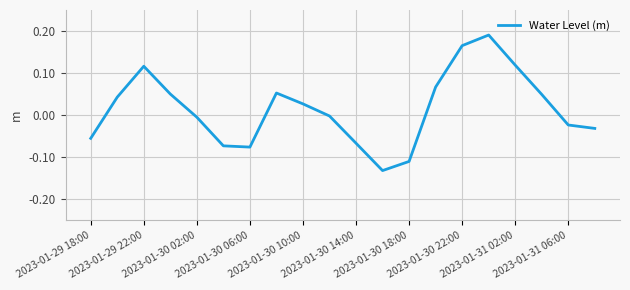

What is the difference between the maximum and minimum values?

0.3